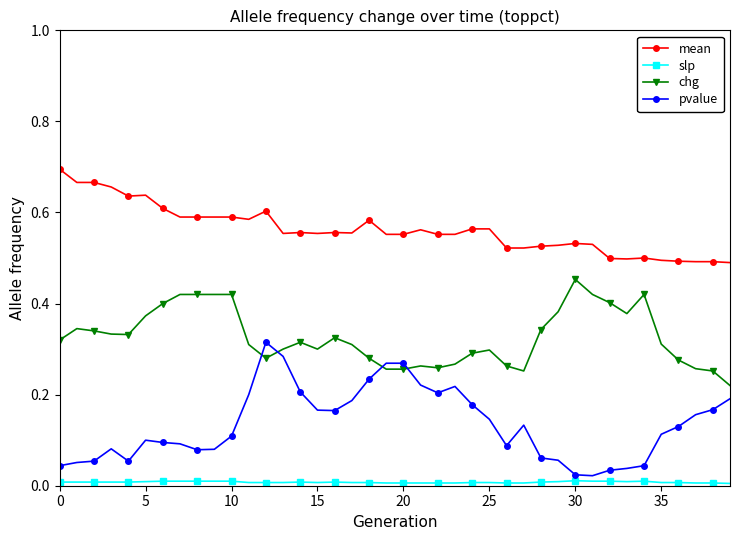

Which series has the largest total across all categories?

mean